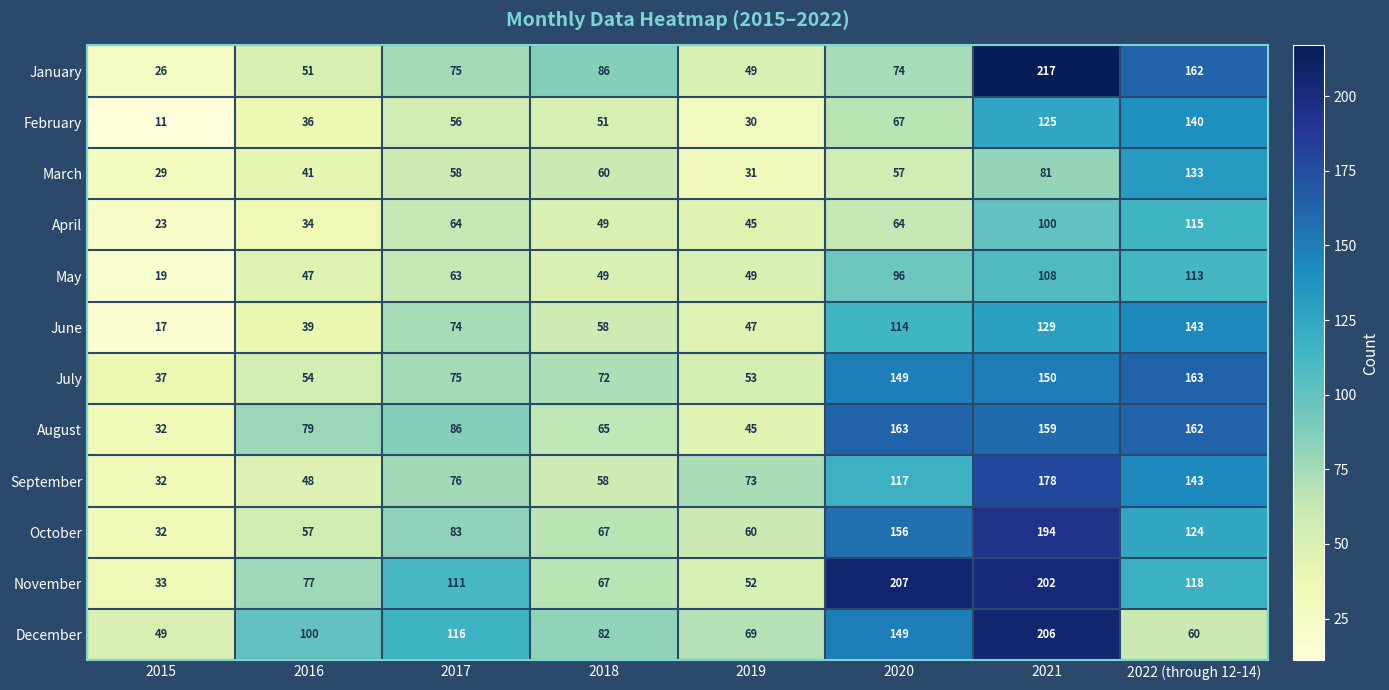

Which label corresponds to the largest value in the chart?

2021